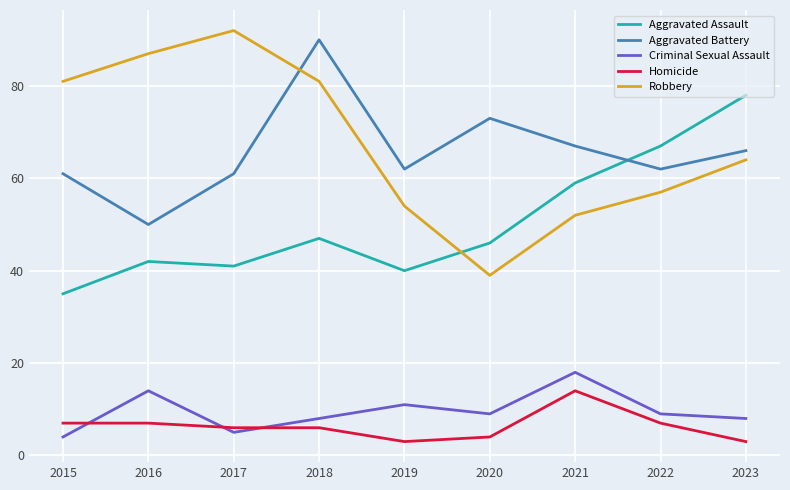

Which category has the highest value in the Robbery series?

2017